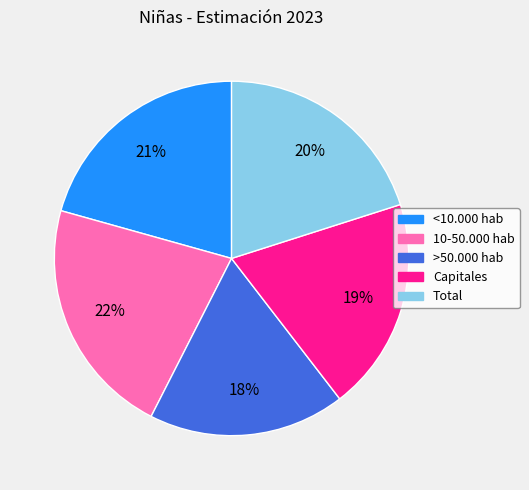

Which slice is the smallest?

>50.000 hab